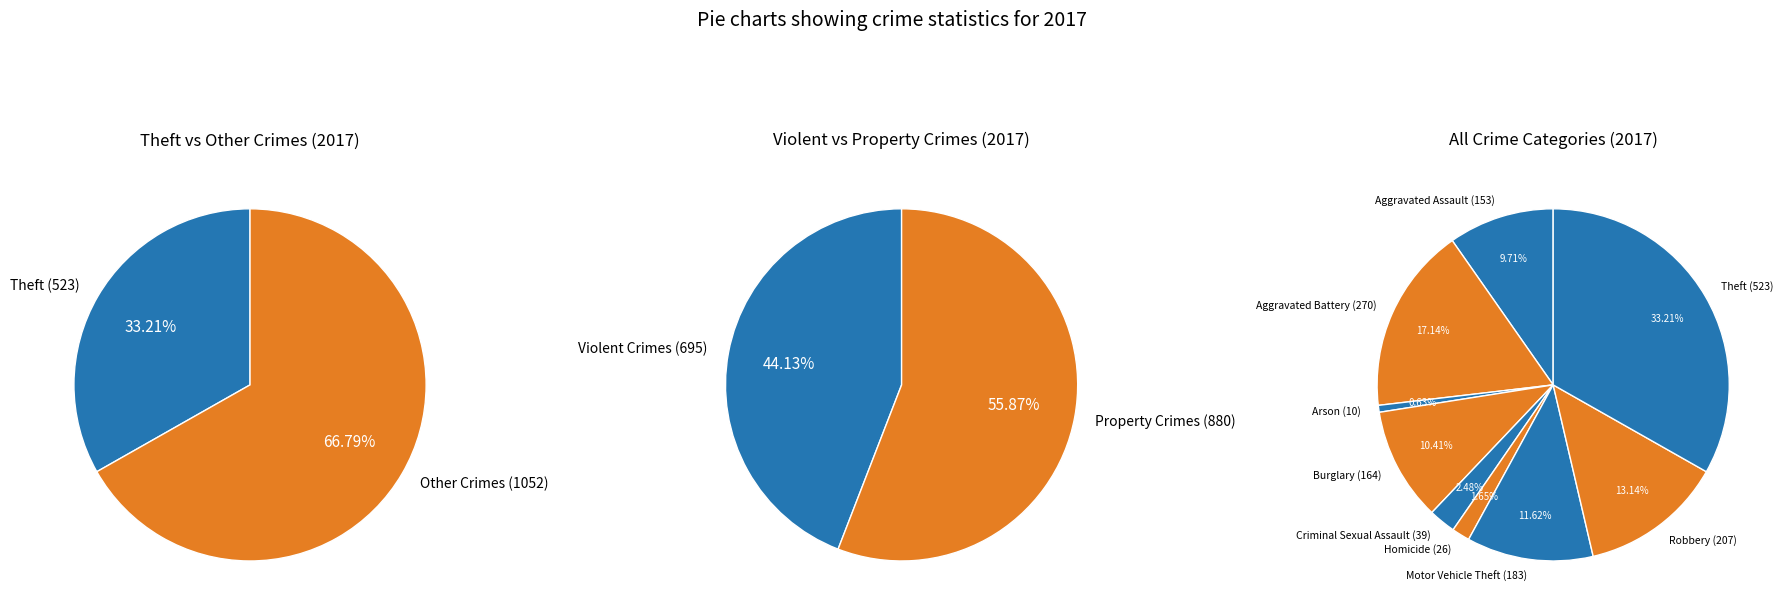

Combined, what portion of the pie is Motor Vehicle Theft and Homicide?

13.3%